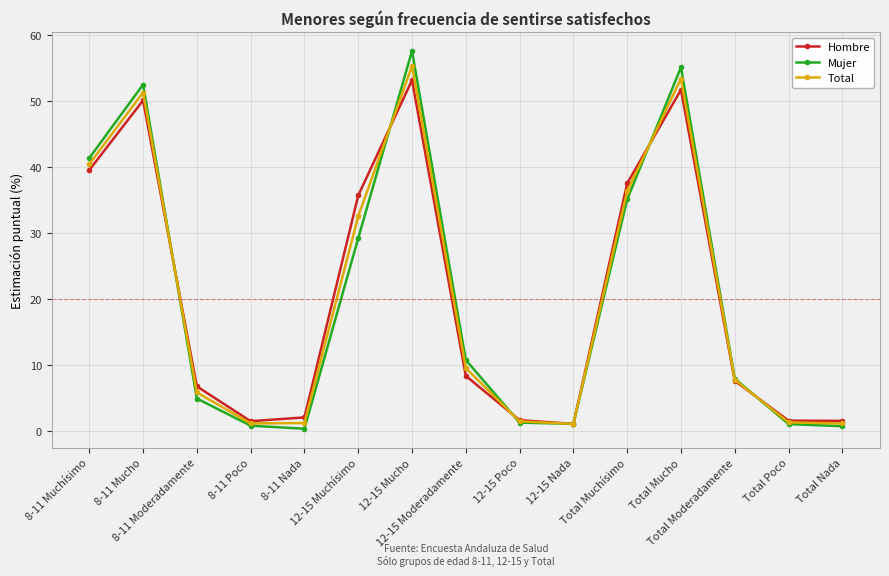

Which series has the largest range (max minus min)?

Mujer